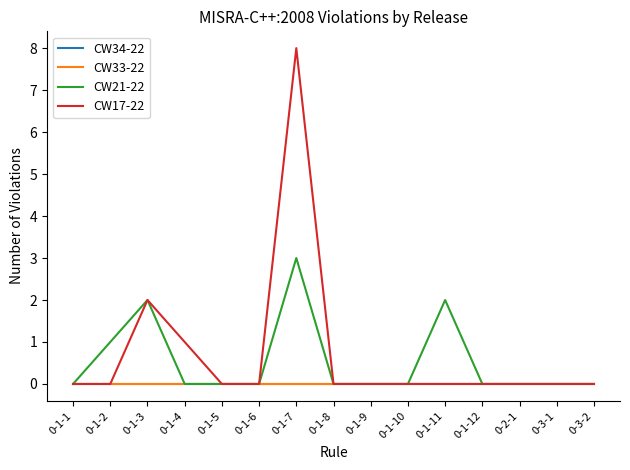

True or false: CW17-22 and CW21-22 cross at least once.

False